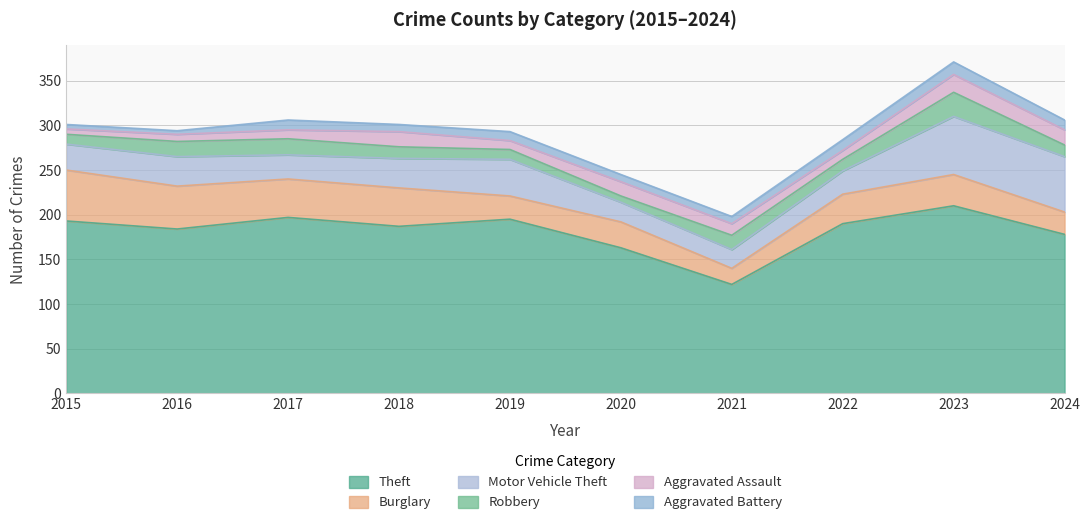

At which label does Motor Vehicle Theft first exceed 33?

2019